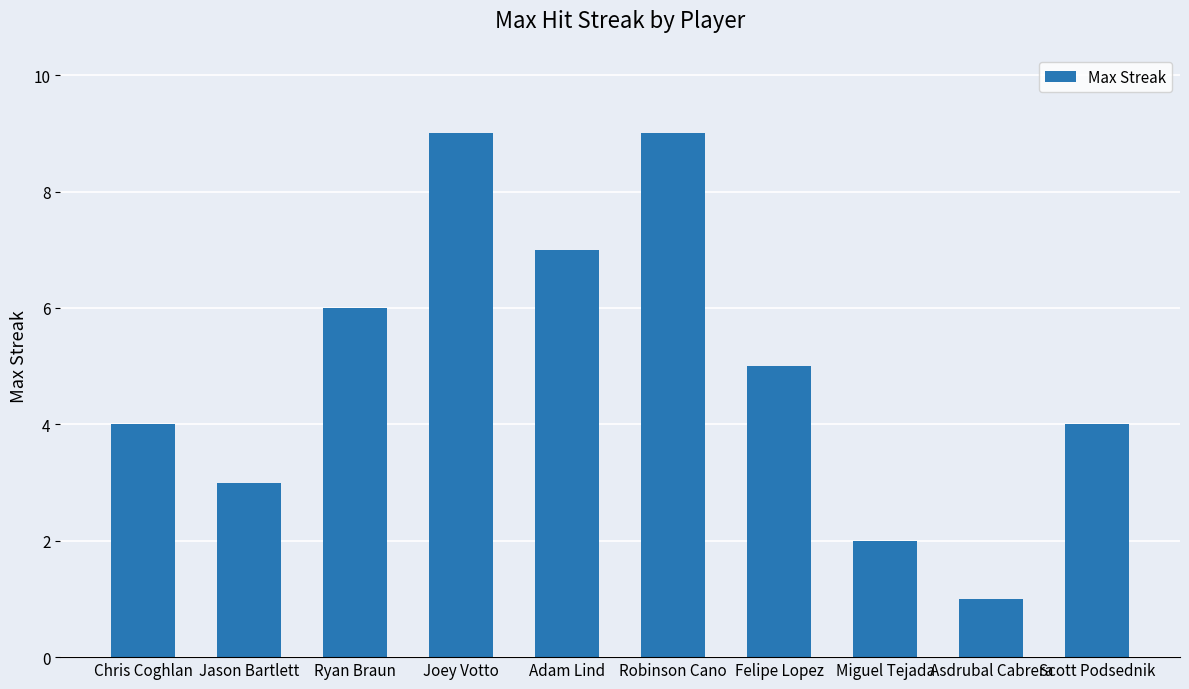

What is the label of the 4th bar from the left?

Joey Votto